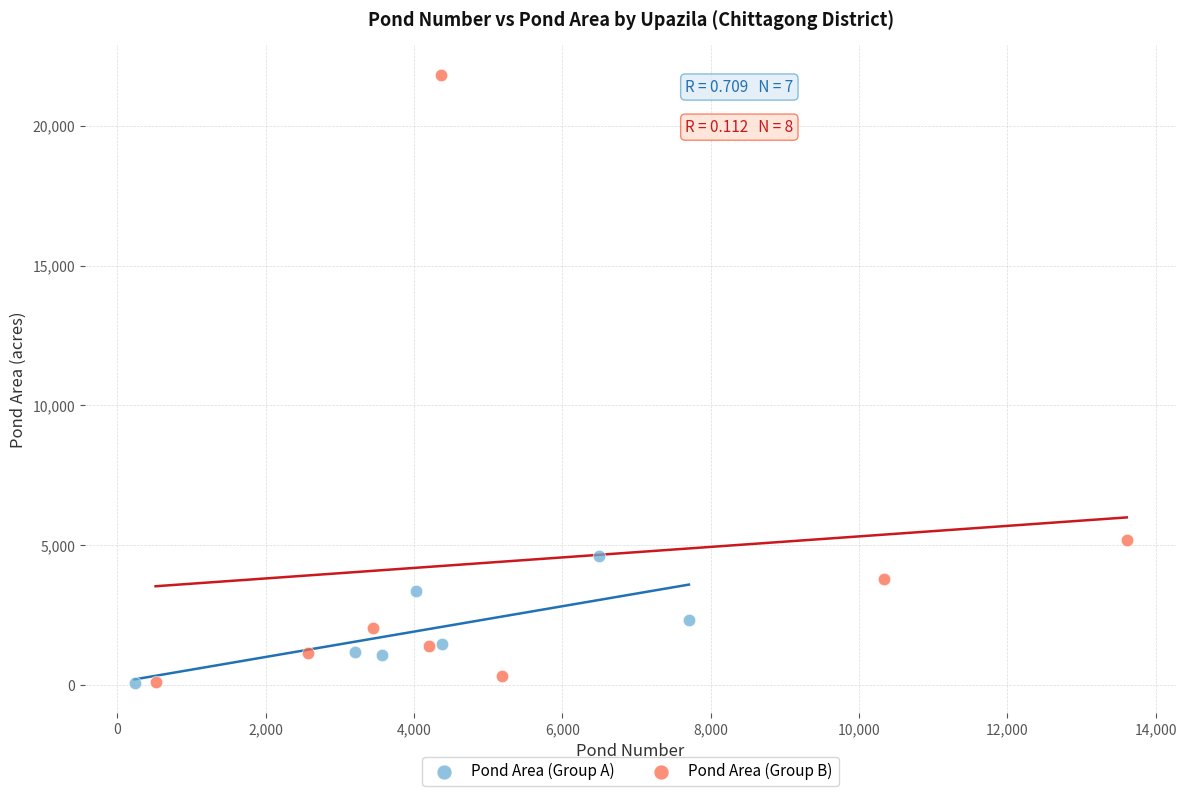

Which series has the largest Y range (max minus min)?

Pond Area (Group B)